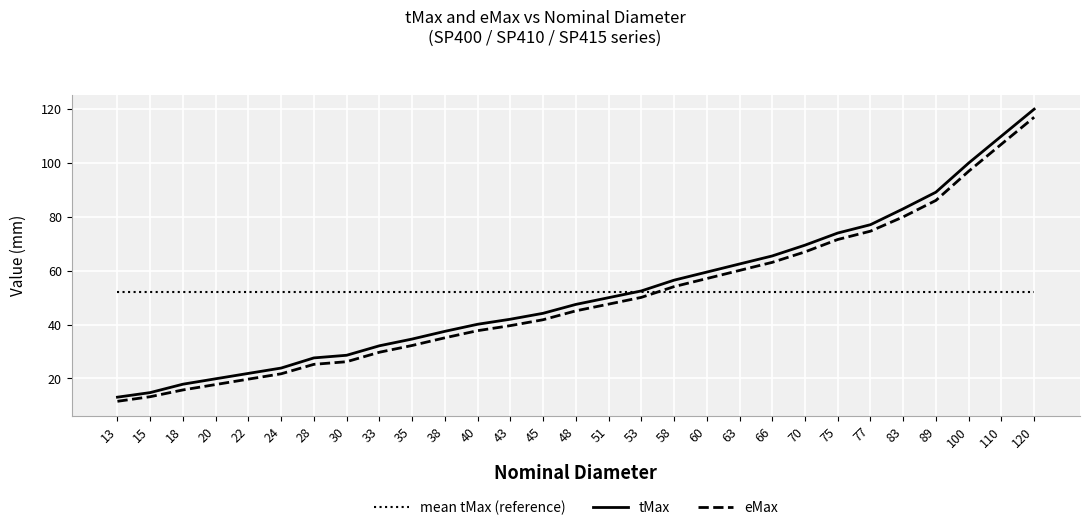

What is the total value across all series at 63?

174.9